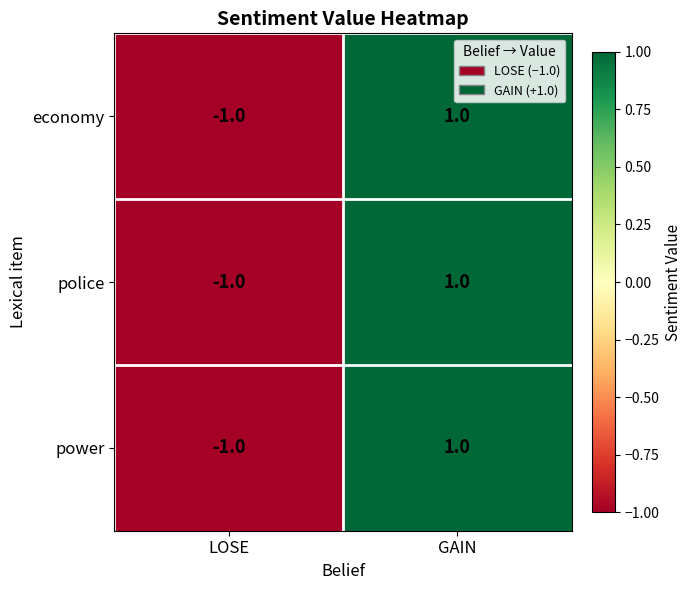

The value of power at LOSE is -1. True or false?

True